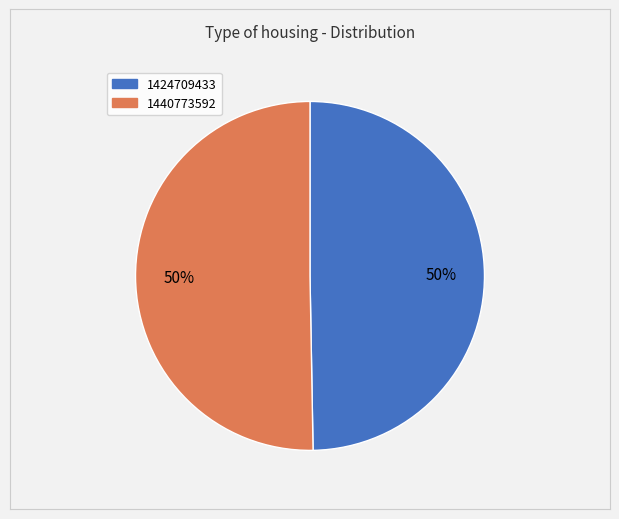

Which category has the smallest portion of the pie?

1424709433